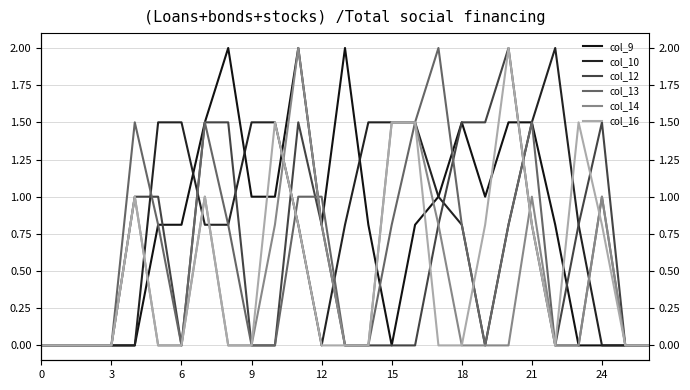

What is the greatest value displayed?

2.0